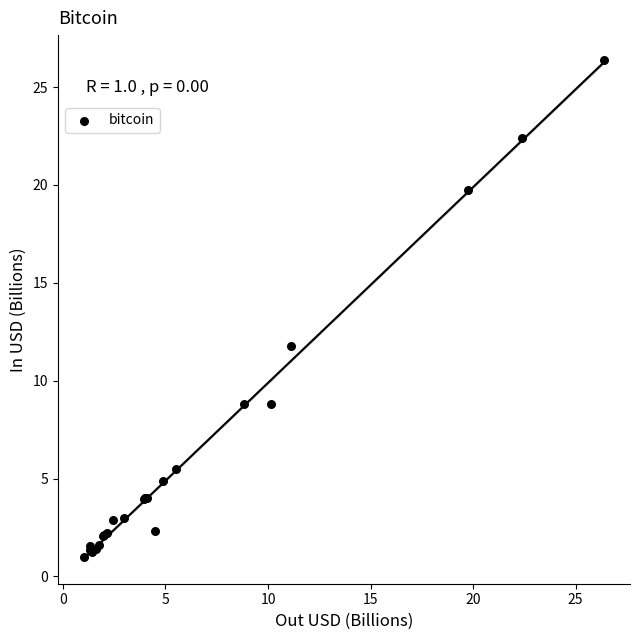

What Y value in the scatter plot is closest to 13?

11.8